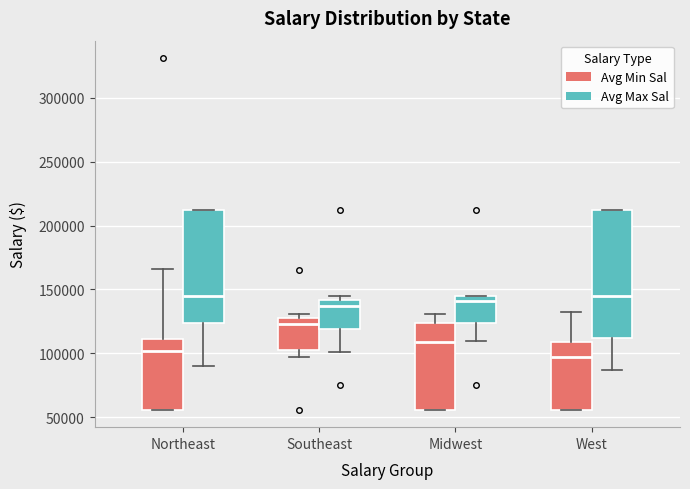

Reading left to right, transcribe this box plot: for each box, give where its median line is, the range the box spans, and where its two whiskers end, as read against the y-axis. The values are not printed on the chart, so give them approximately, as read against the axis.

Northeast (Avg Min Sal): median 100000, box 55000 to 110000, whiskers 55000 to 165000
Northeast (Avg Max Sal): median 145000, box 125000 to 210000, whiskers 90000 to 210000
Southeast (Avg Min Sal): median 125000, box 105000 to 130000, whiskers 95000 to 130000 (just above the box's upper edge)
Southeast (Avg Max Sal): median 135000, box 120000 to 140000, whiskers 100000 to 145000
Midwest (Avg Min Sal): median 110000, box 55000 to 125000, whiskers 55000 to 130000
Midwest (Avg Max Sal): median 140000, box 125000 to 145000, whiskers 110000 to 145000
West (Avg Min Sal): median 95000, box 55000 to 110000, whiskers 55000 to 130000
West (Avg Max Sal): median 145000, box 110000 to 210000, whiskers 85000 to 210000